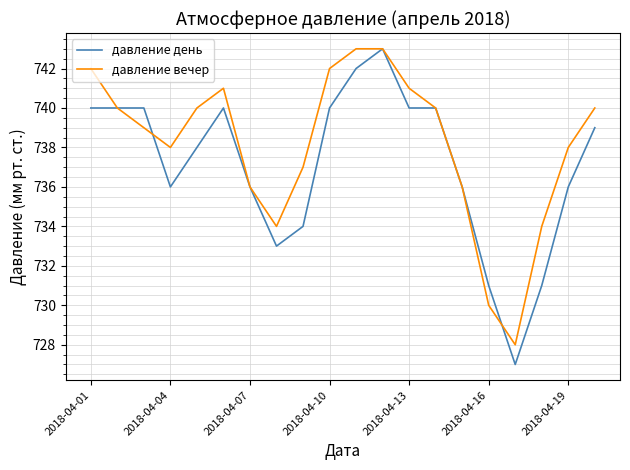

Reading right to left, transcribe all the data shown in this chart.

давление день: 739	736	731	727	731	736	740	740	743	742	740	734	733	736	740	738	736	740	740	740
давление вечер: 740	738	734	728	730	736	740	741	743	743	742	737	734	736	741	740	738	739	740	742